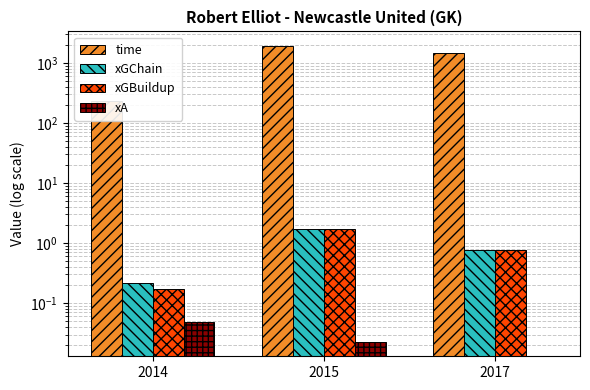

Count the number of categories in the chart.

3